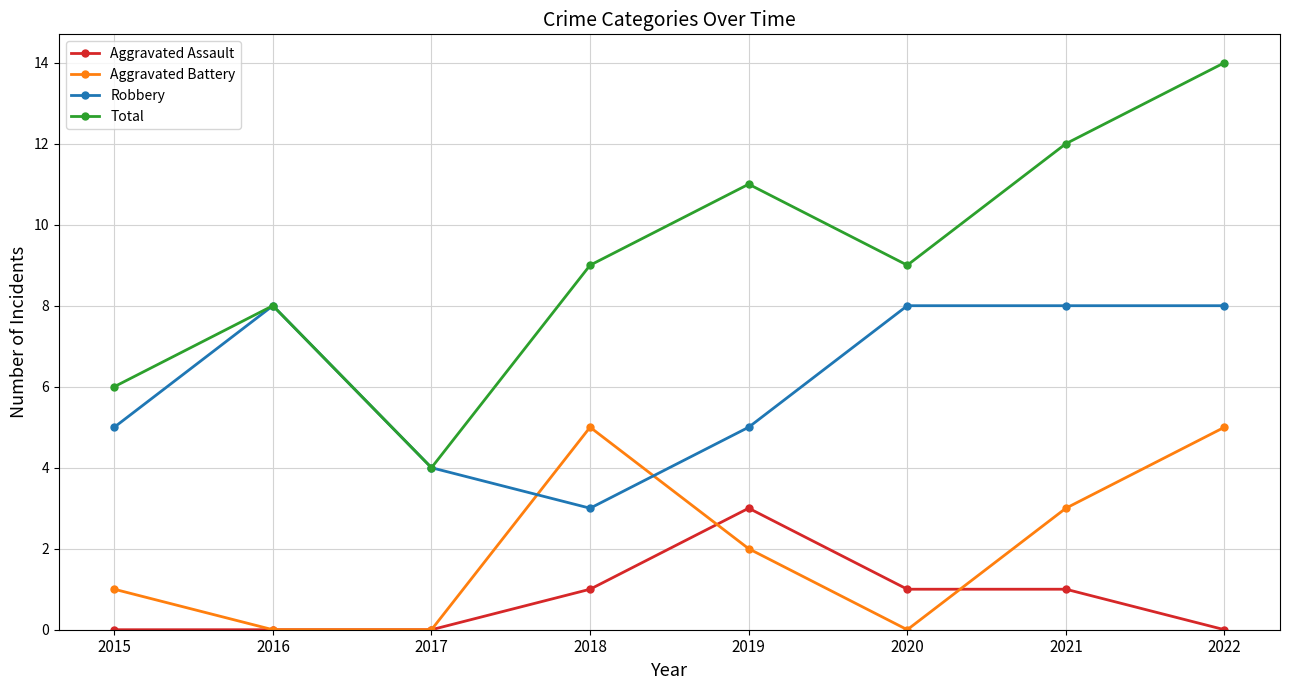

Which series changed the most between 2017 and 2022?

Total